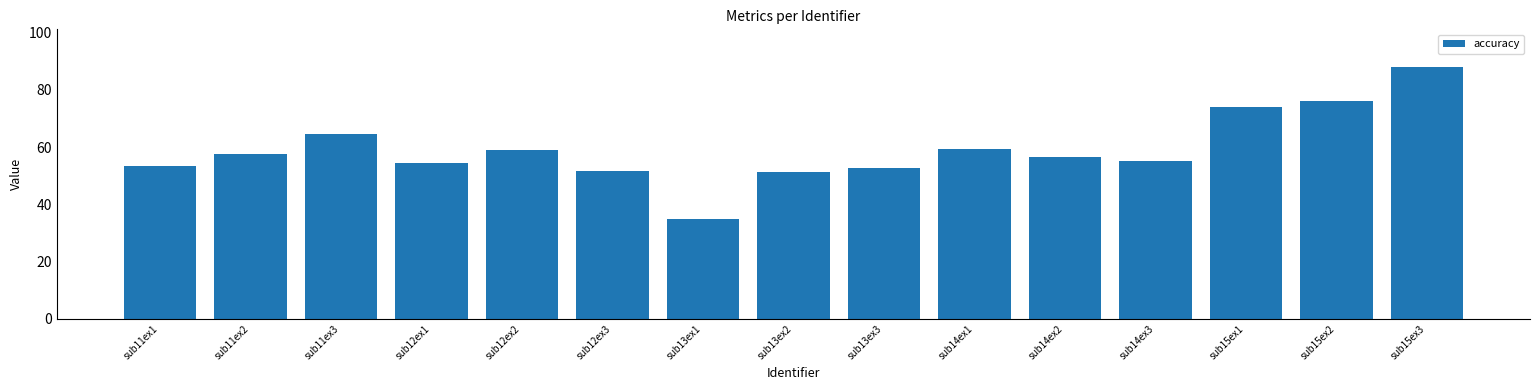

What is the sum of the values at sub15ex3 and sub15ex1?

161.8